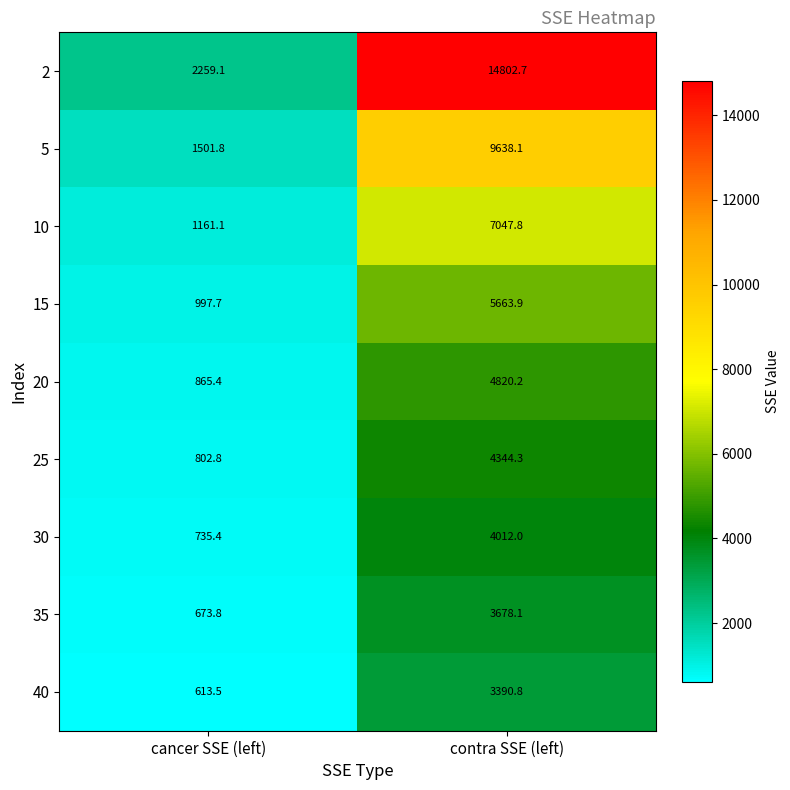

How many distinct data groups are displayed?

9